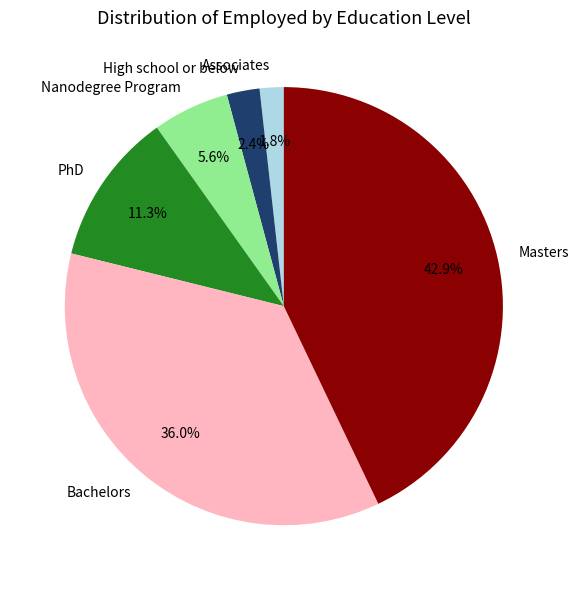

True or false: Nanodegree Program accounts for 6% of the total.

True